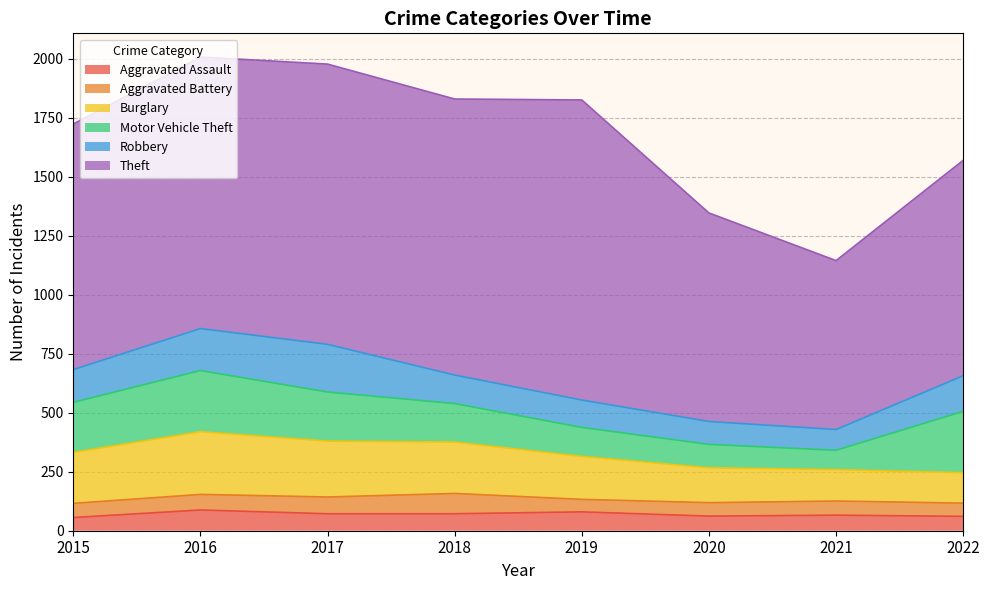

In Robbery, how many points are higher than both neighbors (excluding endpoints)?

1